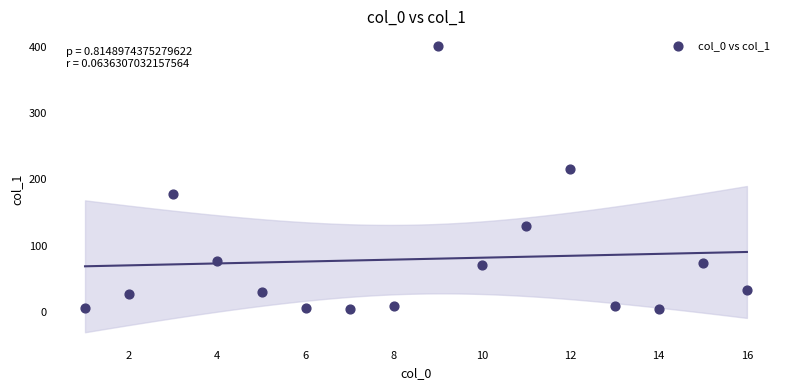

What Y value in the scatter plot is closest to 202?

216.4